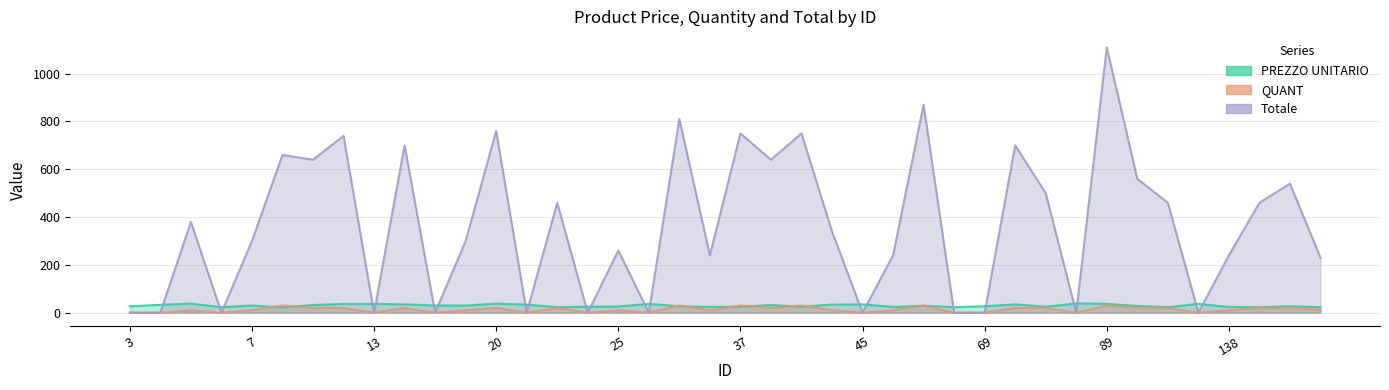

What is the maximum value for PREZZO UNITARIO?

39